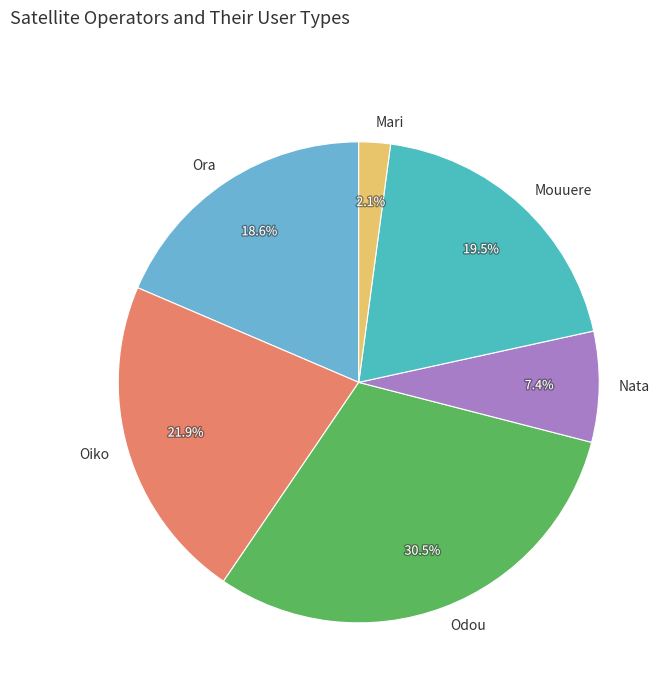

To the nearest percent, what is the difference between the largest and smallest slice percentages?

28%